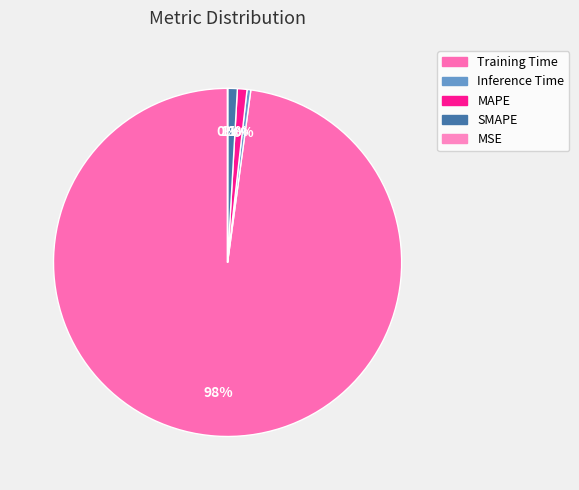

Do Training Time and SMAPE together represent more than half of the pie?

Yes